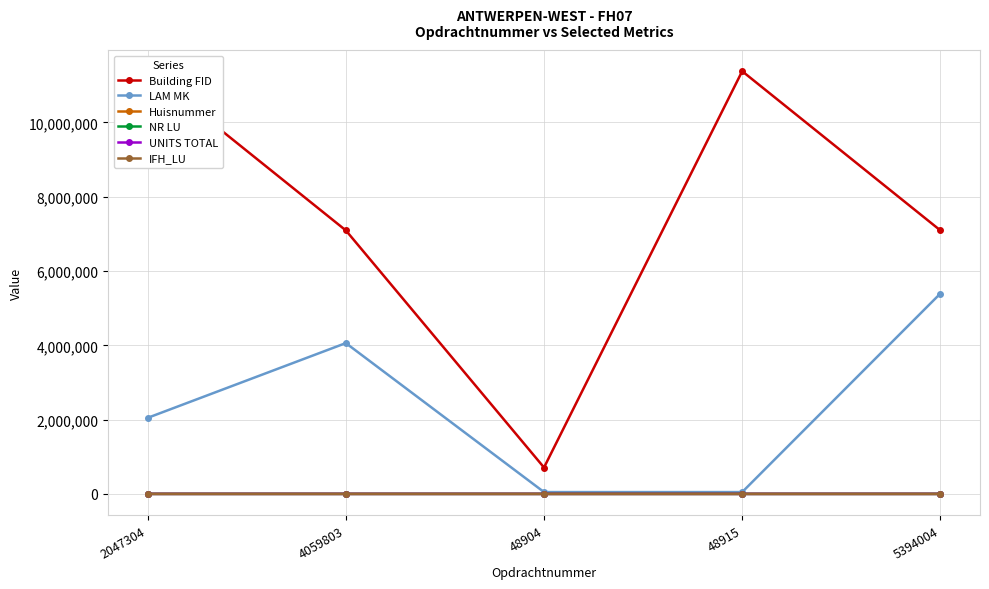

What is the maximum value for LAM MK?

5394004